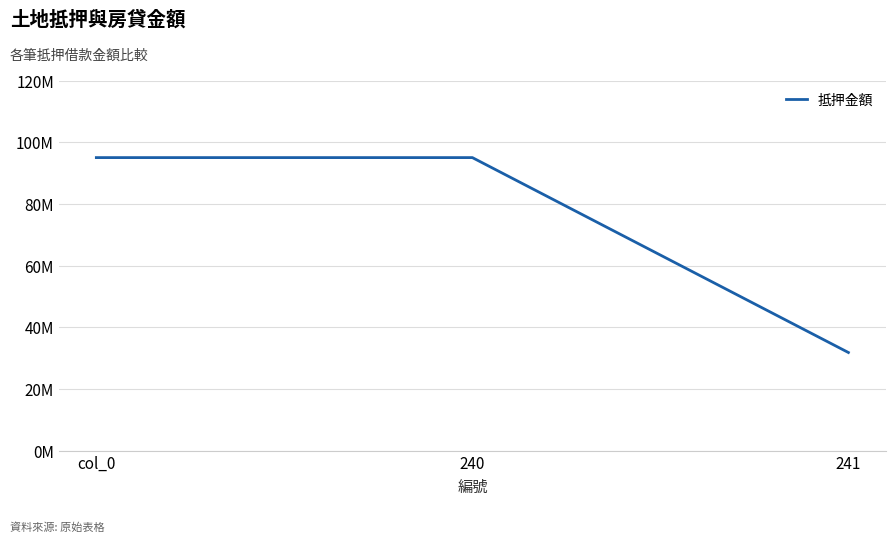

Which label corresponds to the smallest value in the chart?

241